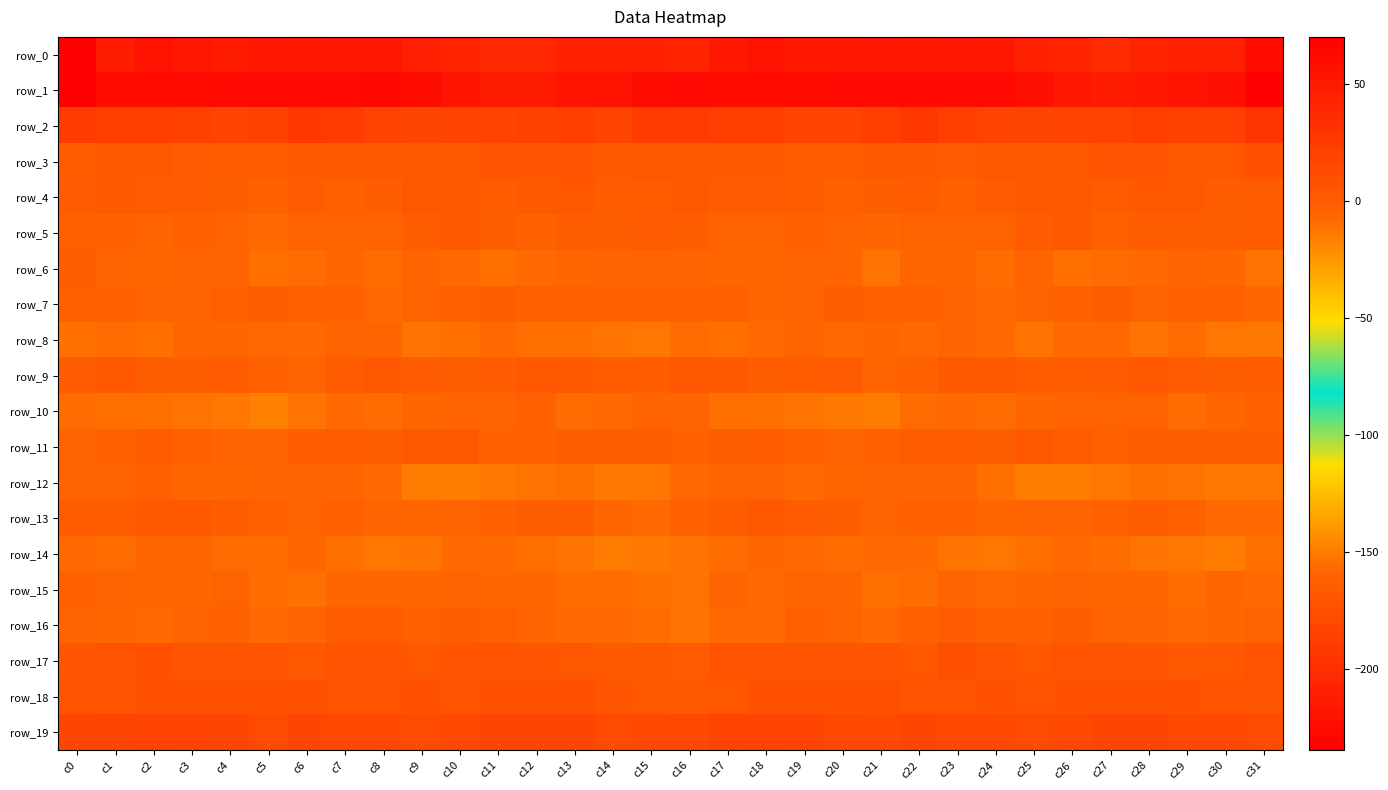

Which series has the largest range (max minus min)?

row_0